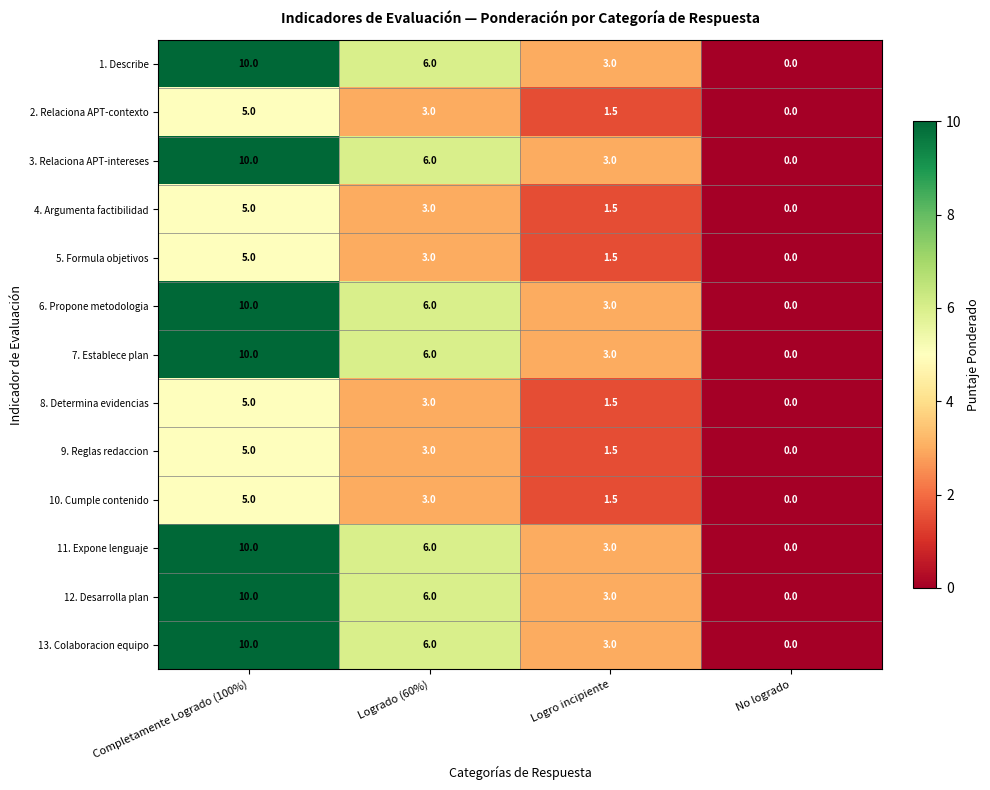

At which category is the sum across all series the highest?

Completamente Logrado (100%)